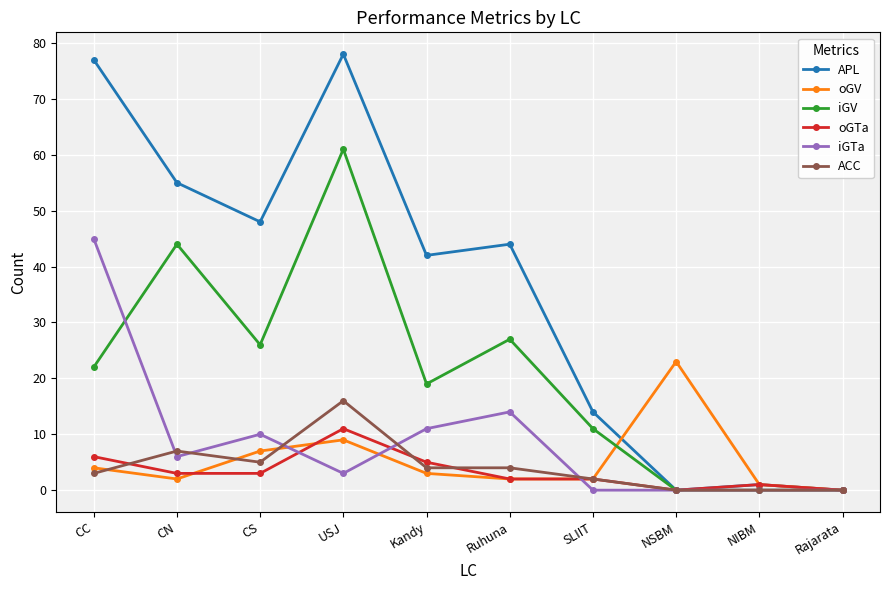

Reading left to right, extract all data points from this chart.

APL: 77	55	48	78	42	44	14	0	1	0
oGV: 4	2	7	9	3	2	2	23	1	0
iGV: 22	44	26	61	19	27	11	0	0	0
oGTa: 6	3	3	11	5	2	2	0	1	0
iGTa: 45	6	10	3	11	14	0	0	0	0
ACC: 3	7	5	16	4	4	2	0	0	0